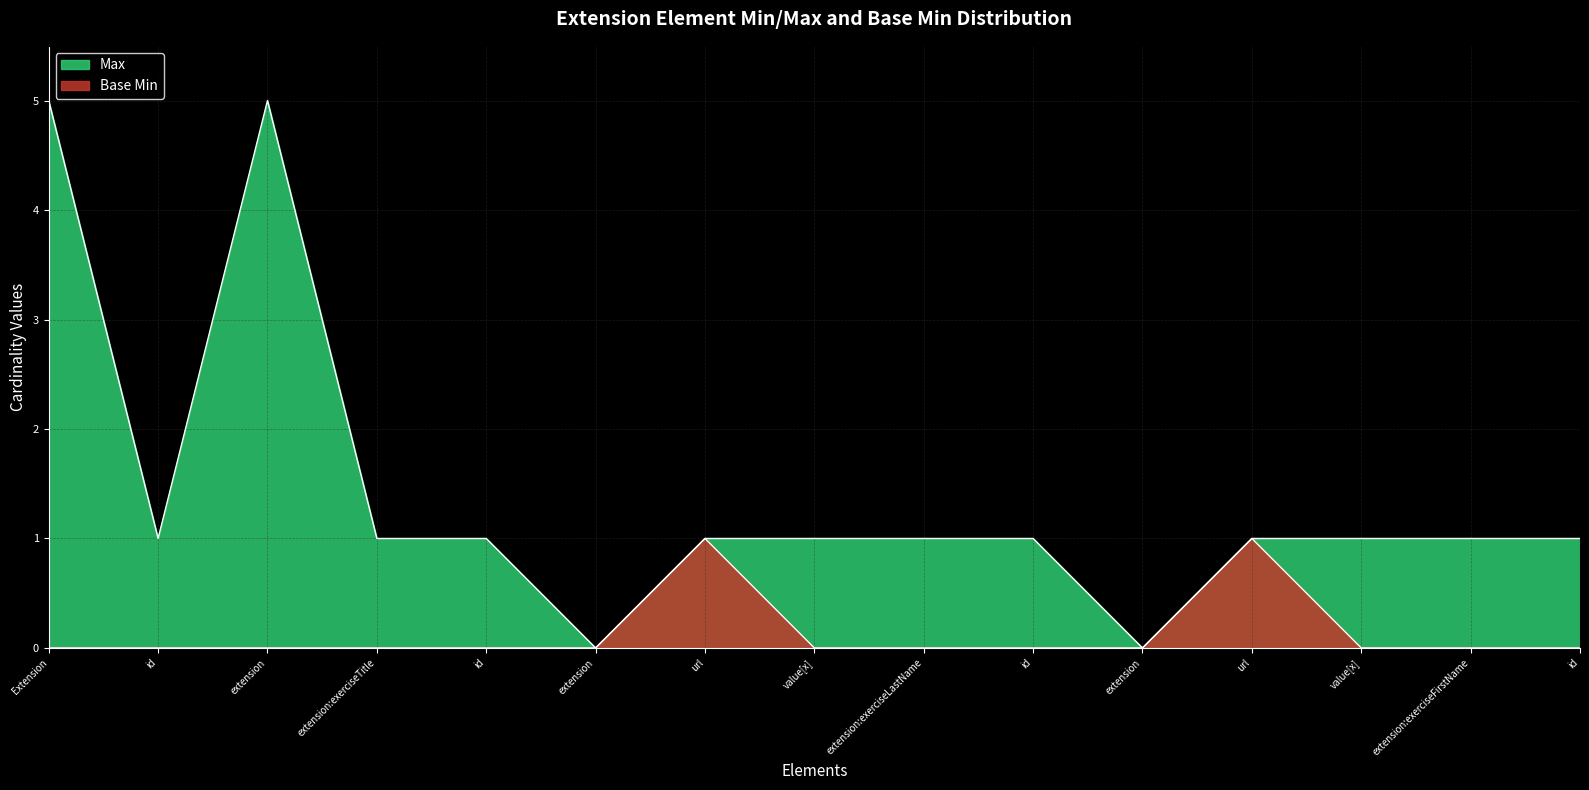

Count the number of categories in the chart.

15